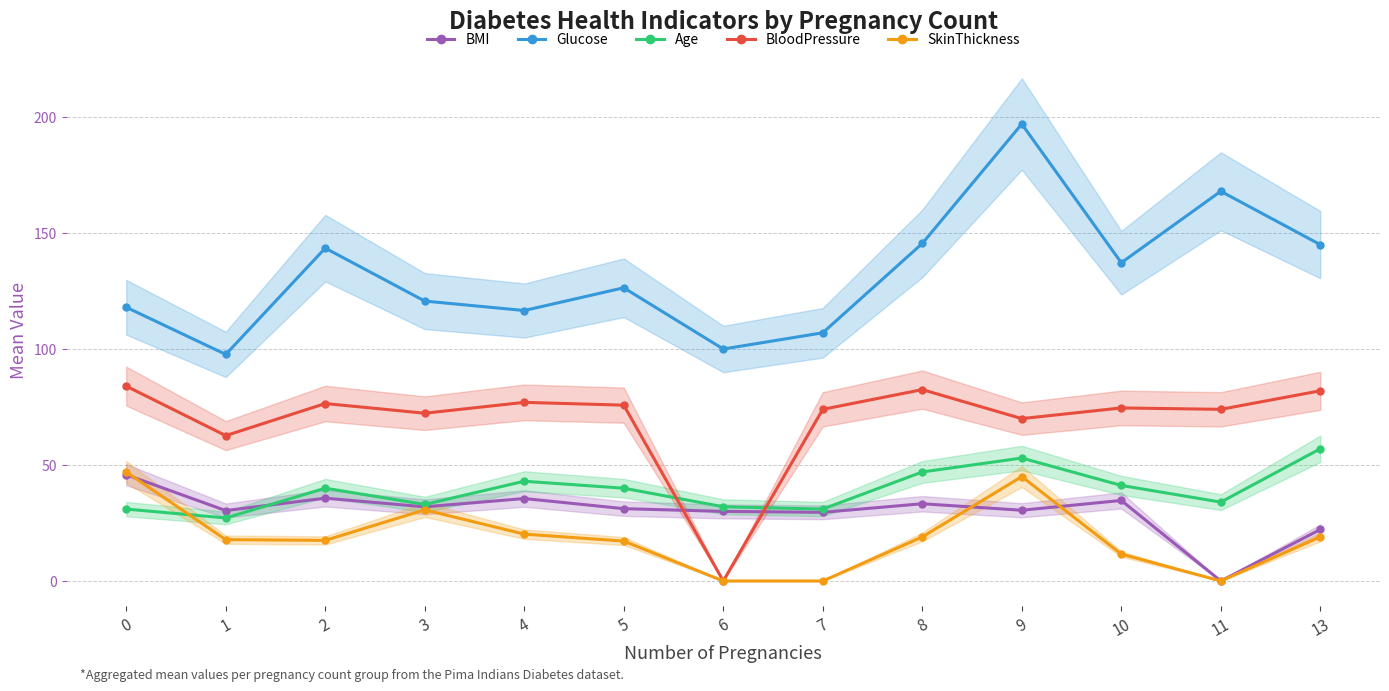

What is the value of the Age point at the 11th from the left?

41.2